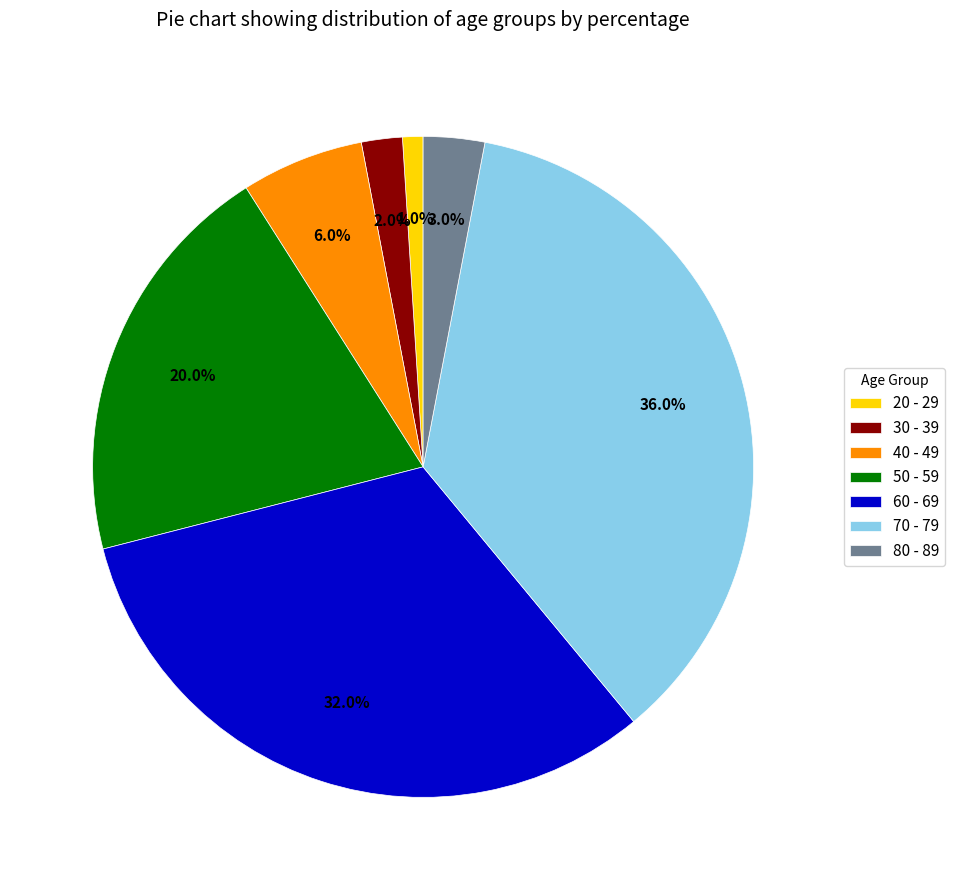

Rank the categories by value from lowest to highest.

20 - 29, 30 - 39, 80 - 89, 40 - 49, 50 - 59, 60 - 69, 70 - 79